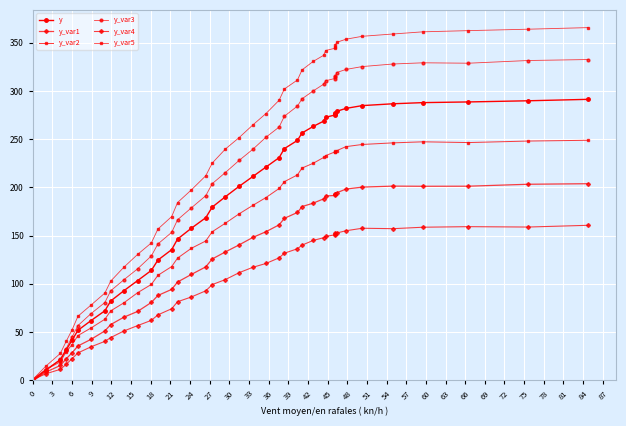

What is the maximum value shown in the chart?

365.7